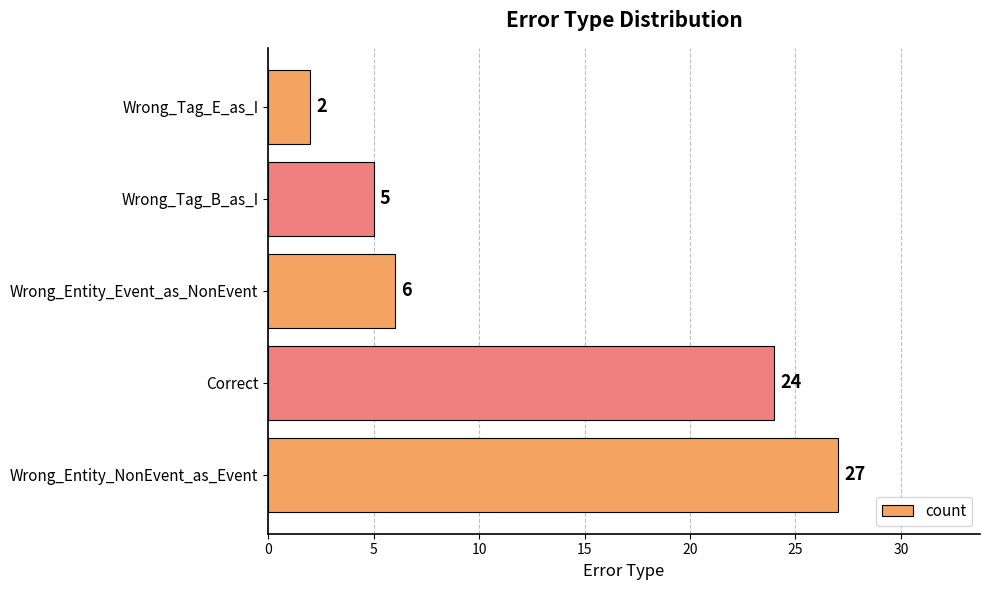

Between Wrong_Tag_B_as_I and Correct, which is larger?

Correct